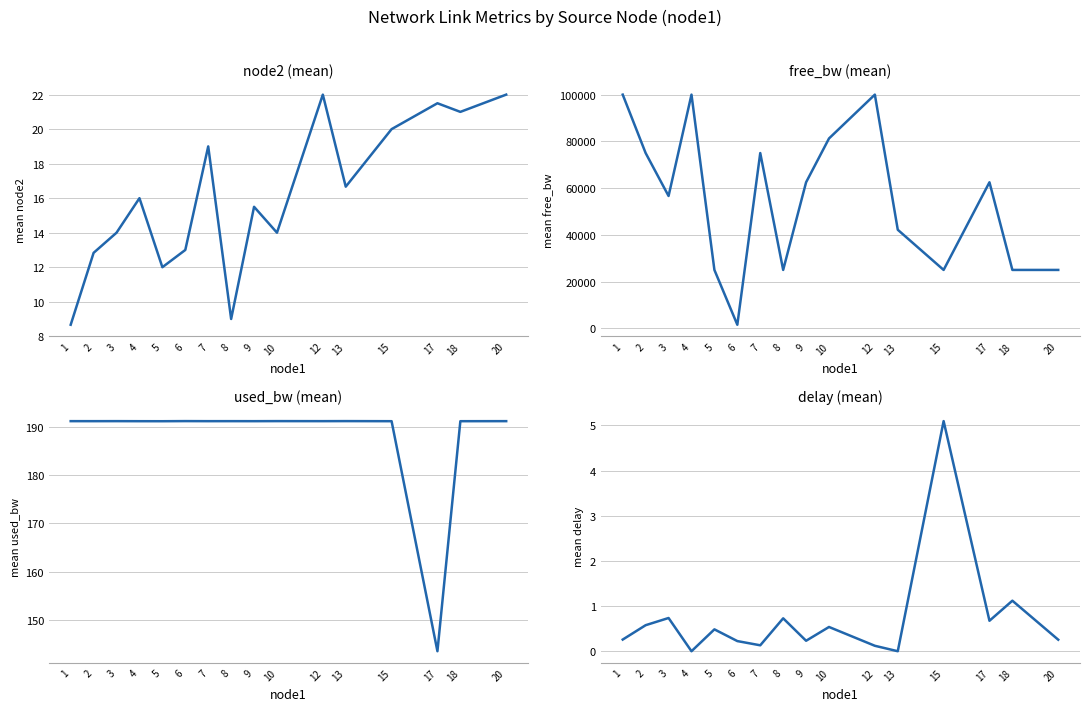

At which label is node2 (mean) closest to 15?

9